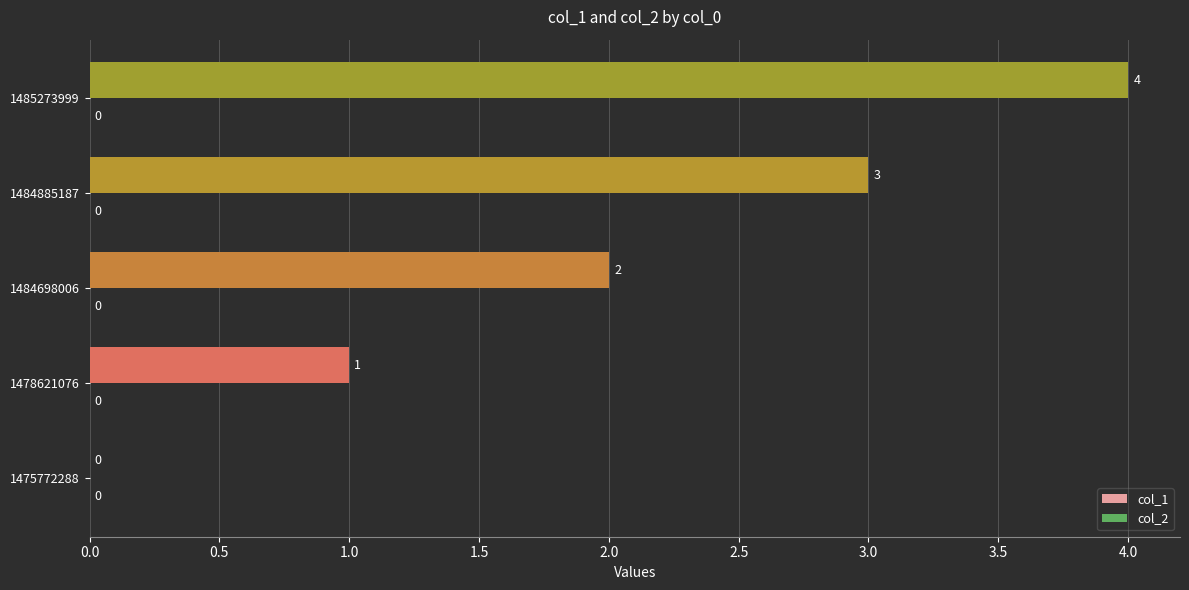

What value does the data have at 1485273999?

4